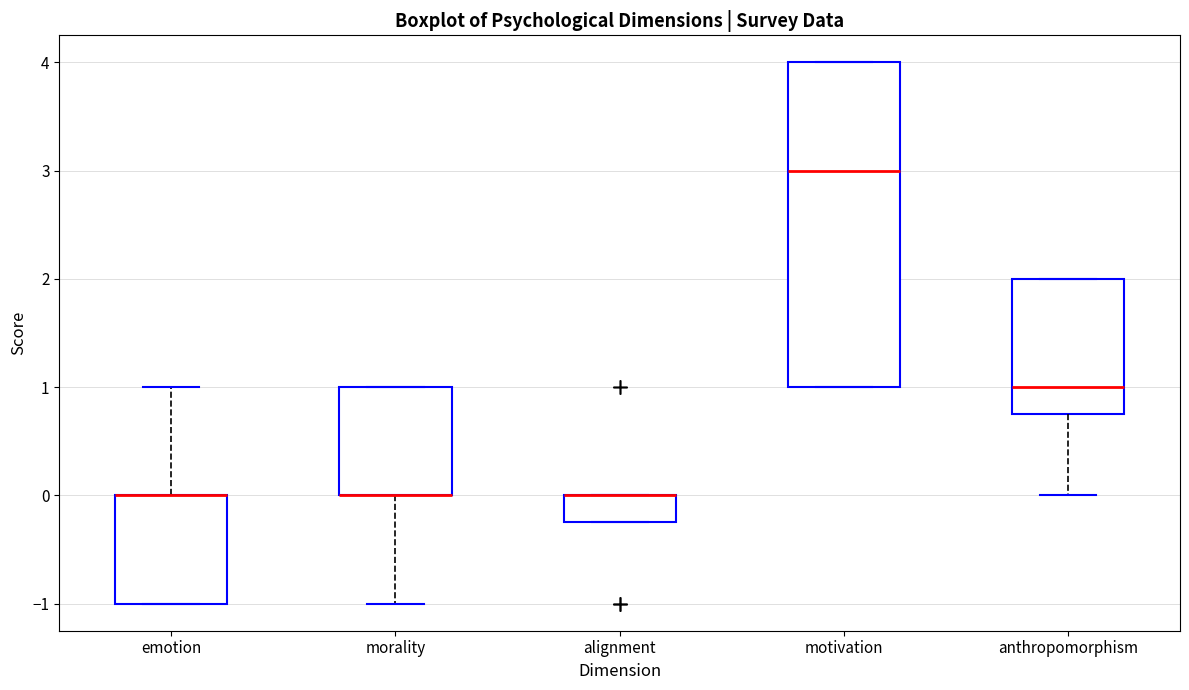

Where is the upper edge of the box for motivation on the y-axis? The values are not printed on the chart, so give them approximately, as read against the axis.

4.0